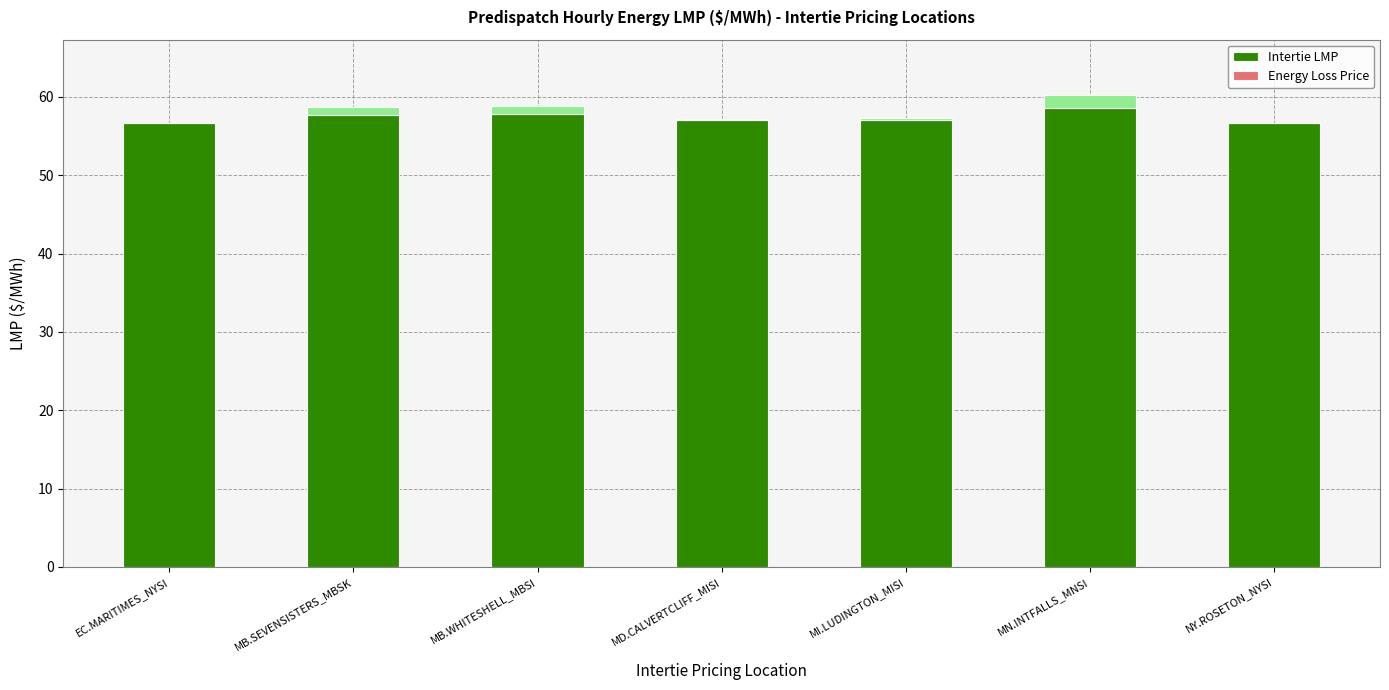

At which category is the sum across all series the highest?

MN.INTFALLS_MNSI